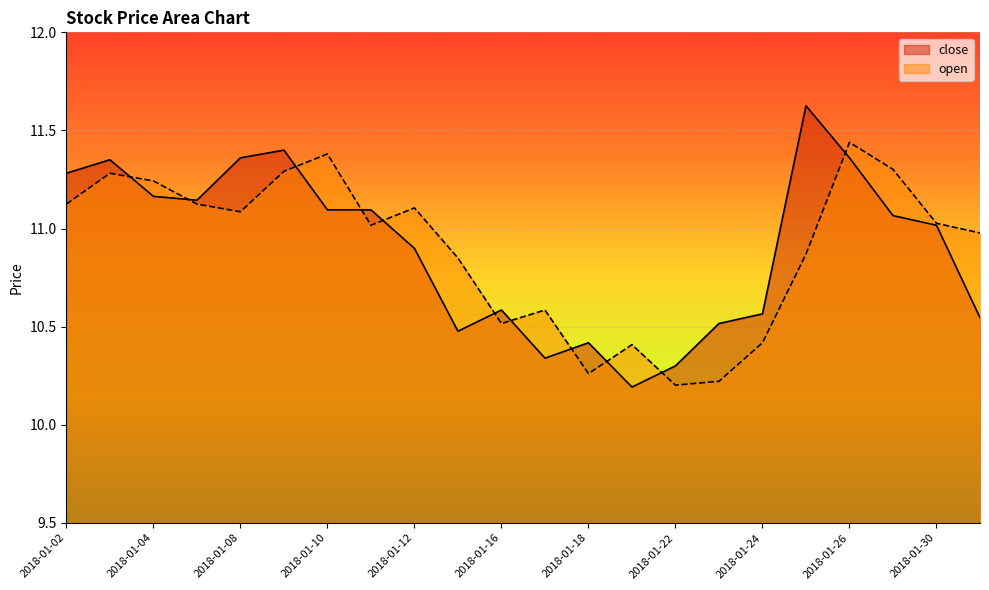

At how many categories does at least one series exceed 10?

22